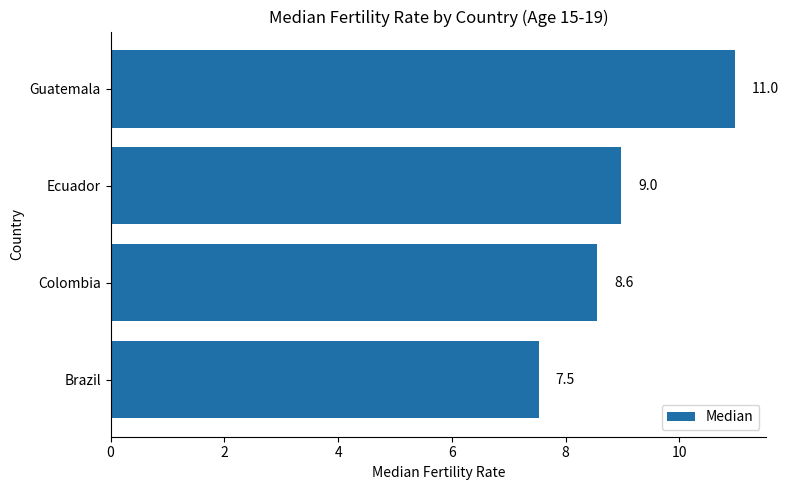

What is the ratio of the value at Colombia to the value at Brazil?

1.1